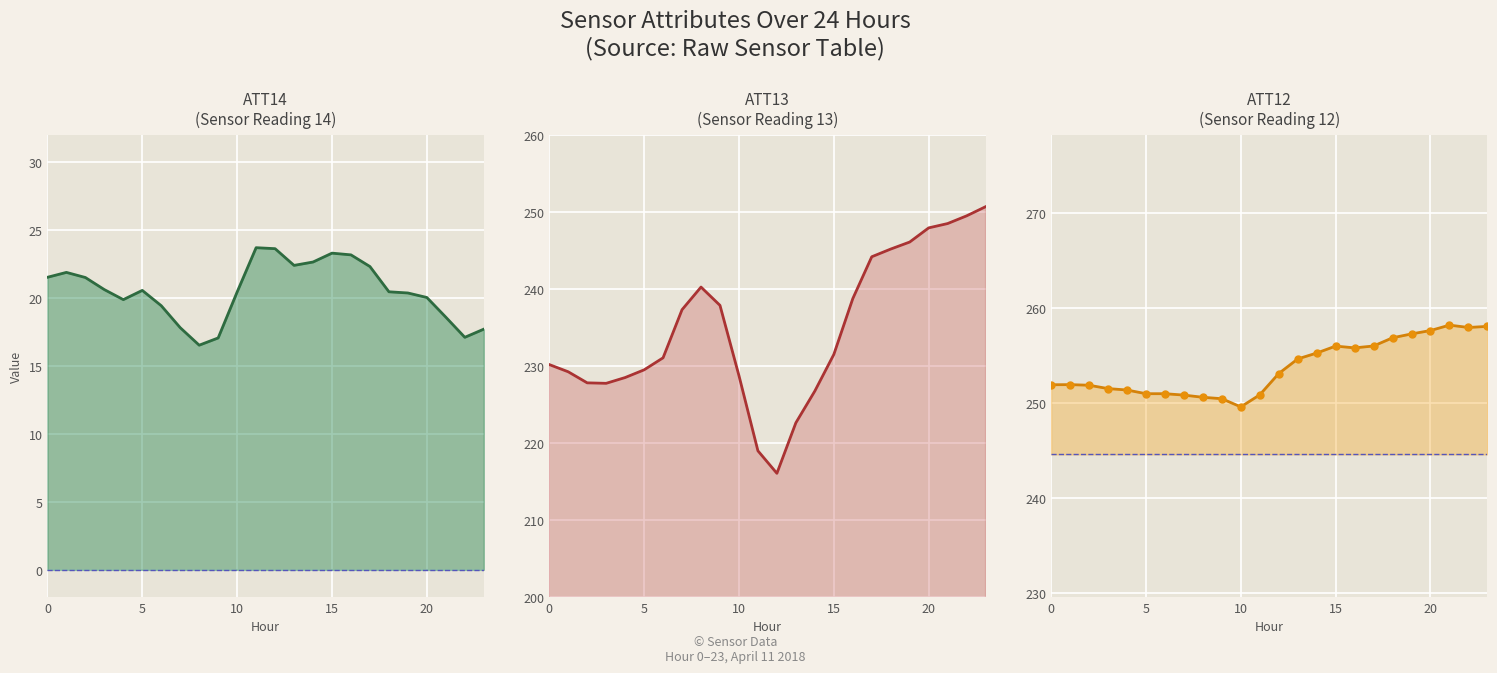

True or false: ATT13 has more than 2 interior local peaks.

False